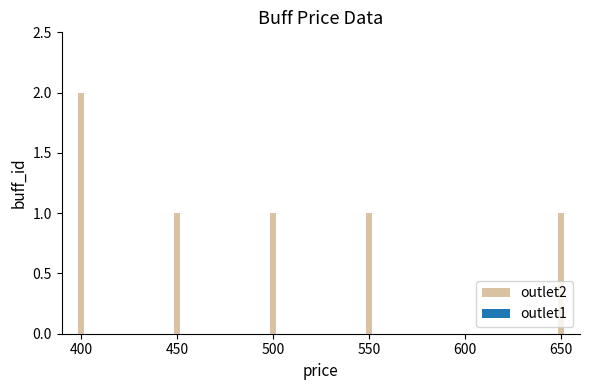

Is it true that the value at 400 is 1?

False